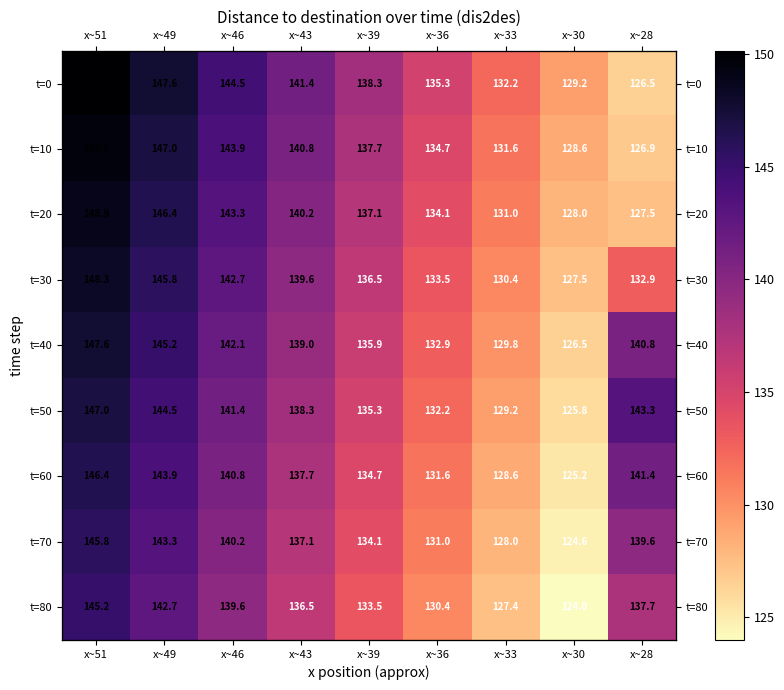

What is the sum of the t=60 values at x~49 and x~46?

284.7